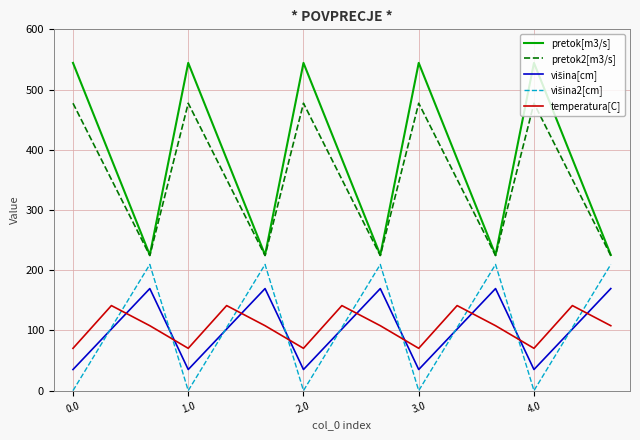

Which series has the largest range (max minus min)?

pretok[m3/s]